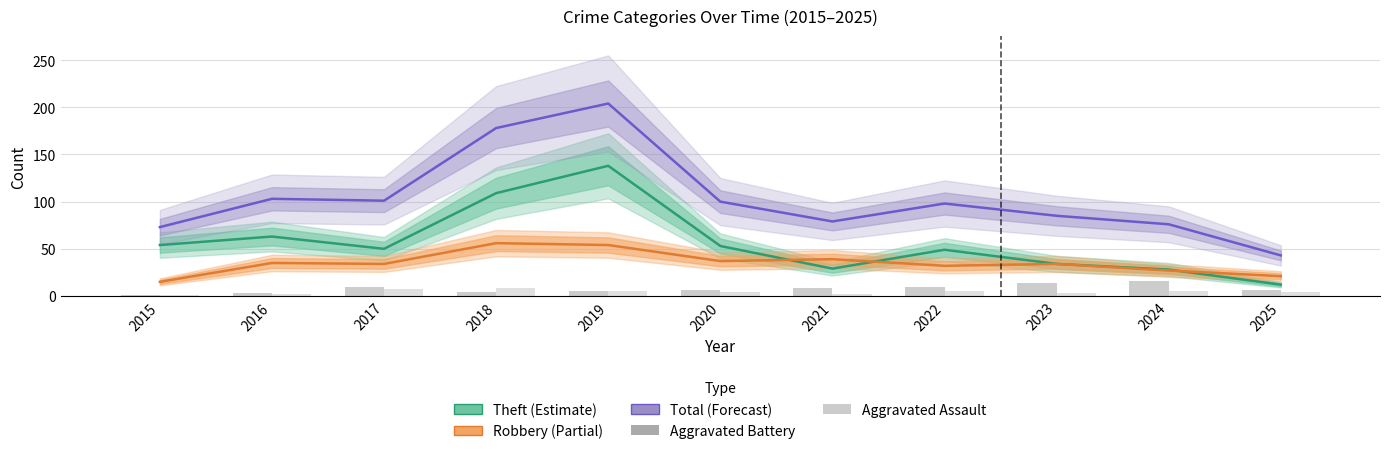

At how many categories does at least one series exceed 56?

10